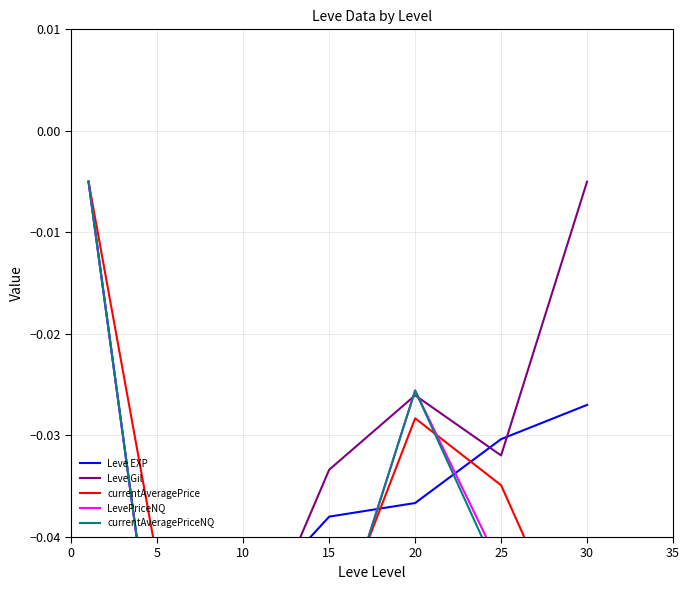

At 20, list the series in order from smallest to largest.

Leve EXP, currentAveragePrice, Leve Gil, currentAveragePriceNQ, LevePriceNQ